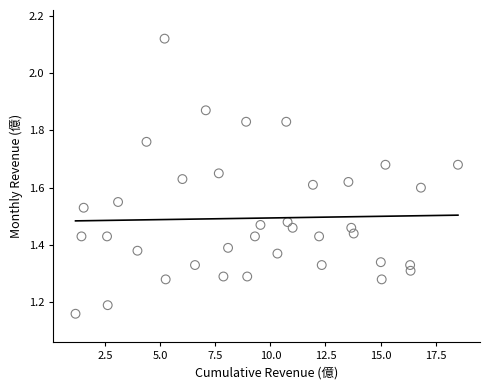

What is the range of Y values (max minus min)?

1.0